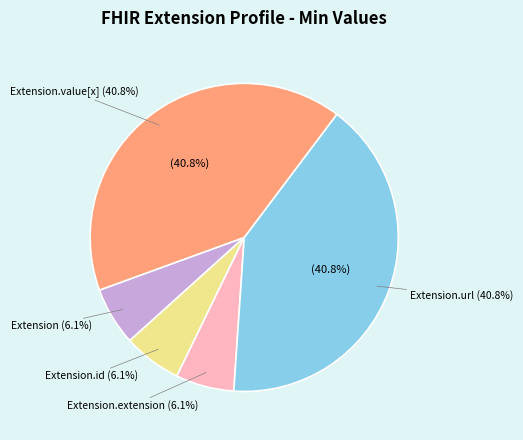

Rank the categories by value from lowest to highest.

Extension, Extension.id, Extension.extension, Extension.url, Extension.value[x]